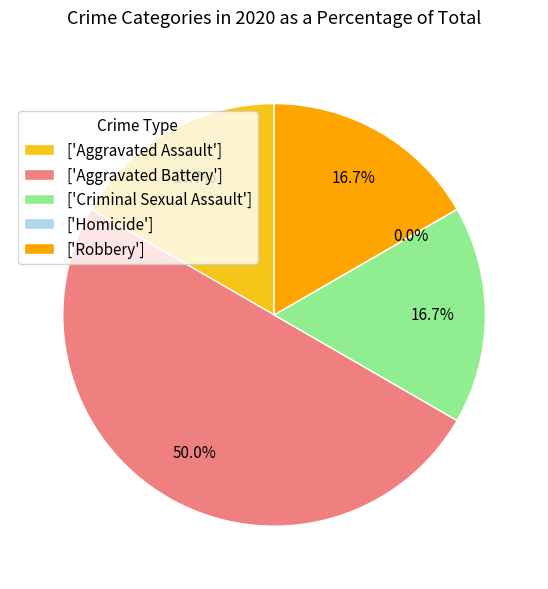

Do Aggravated Battery and Robbery together represent more than half of the pie?

Yes